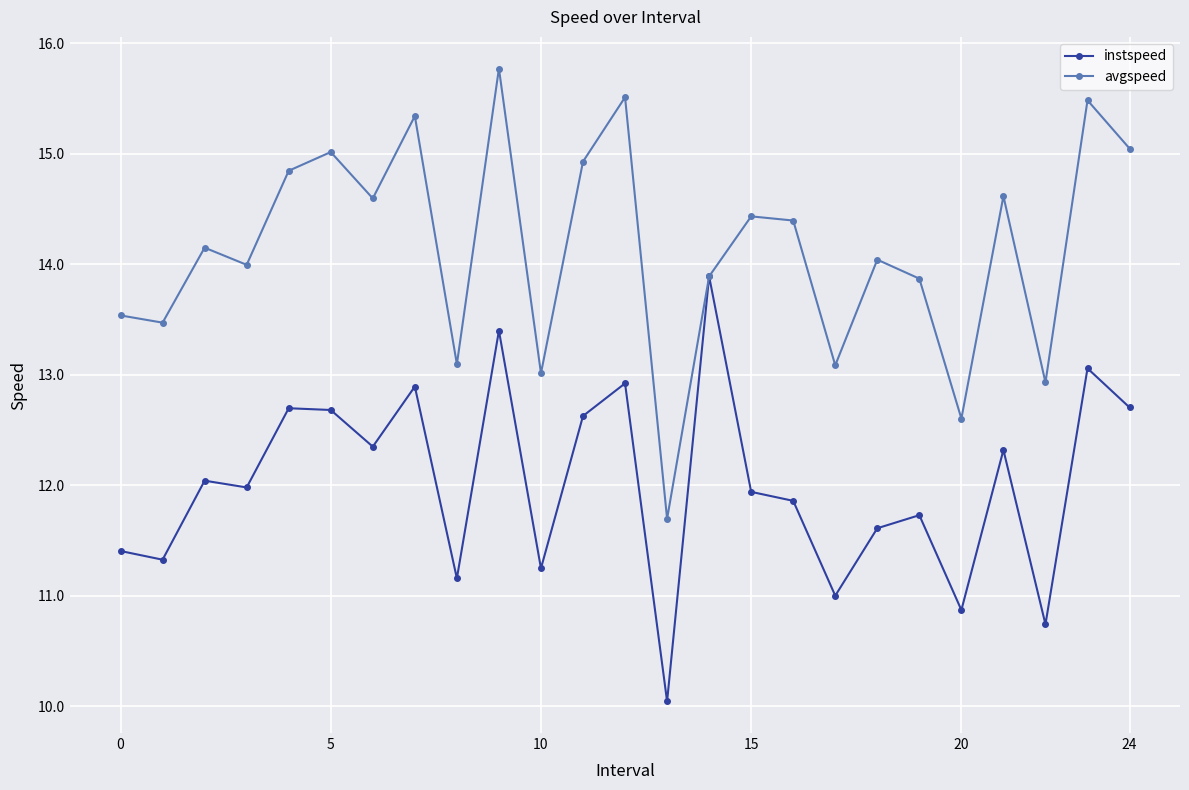

True or false: avgspeed has more than 2 points higher than both neighbors.

True